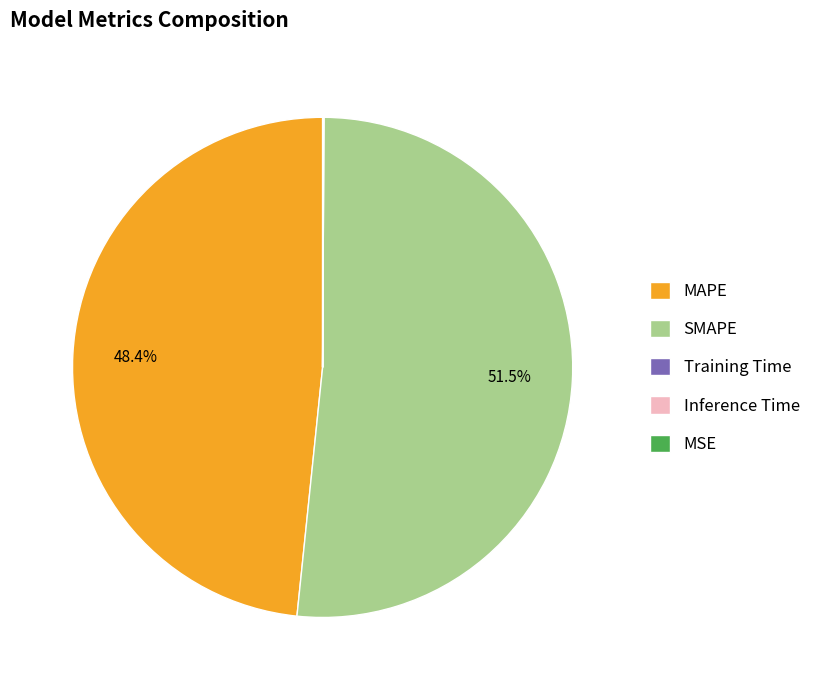

What is the largest slice in the pie chart?

SMAPE